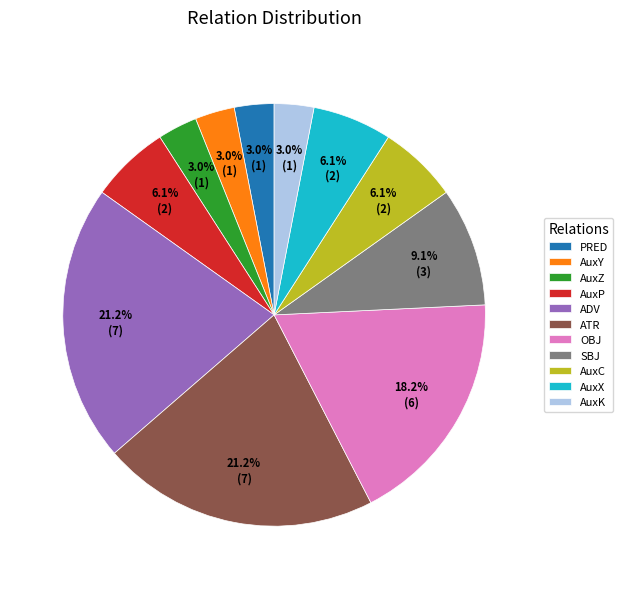

Is OBJ the majority of the pie?

No